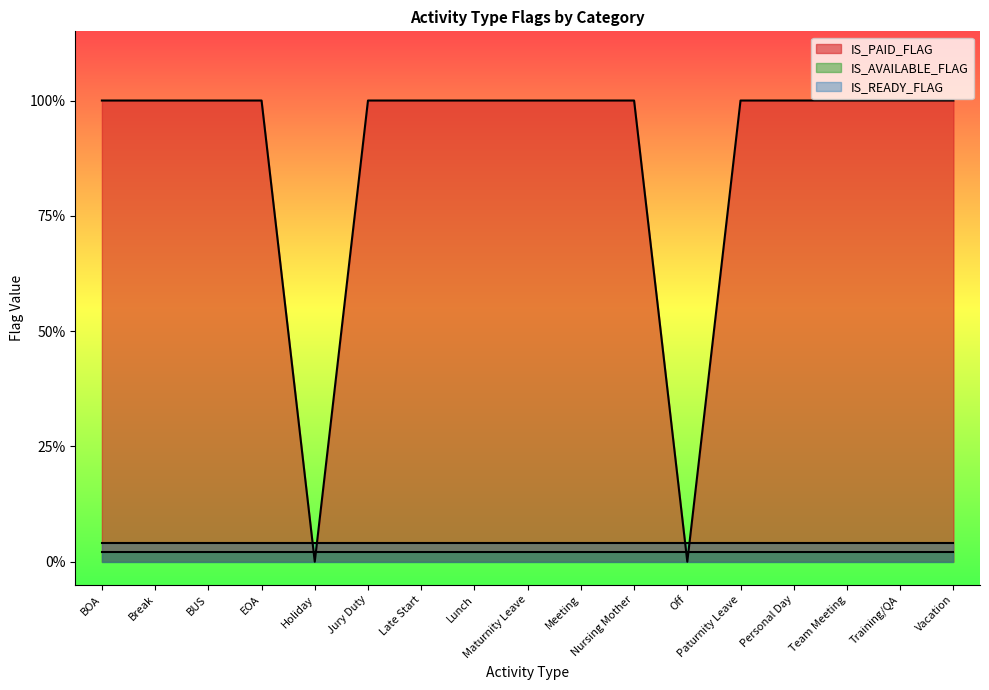

What is the value of the IS_PAID_FLAG point at the 6th from the left?

1